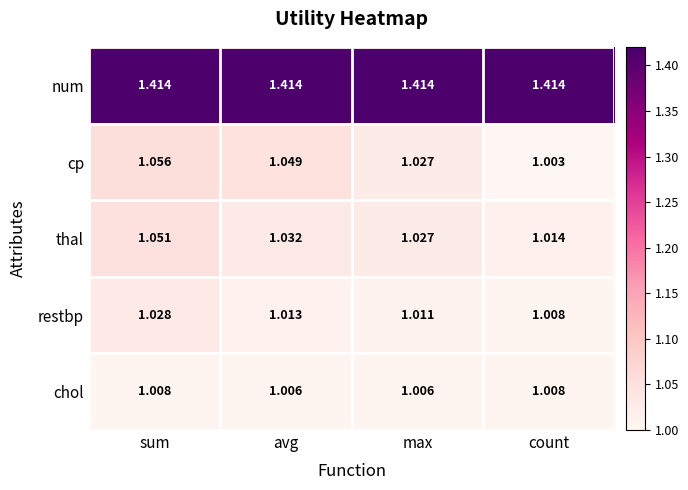

What is the total value across all series at count?

5.4